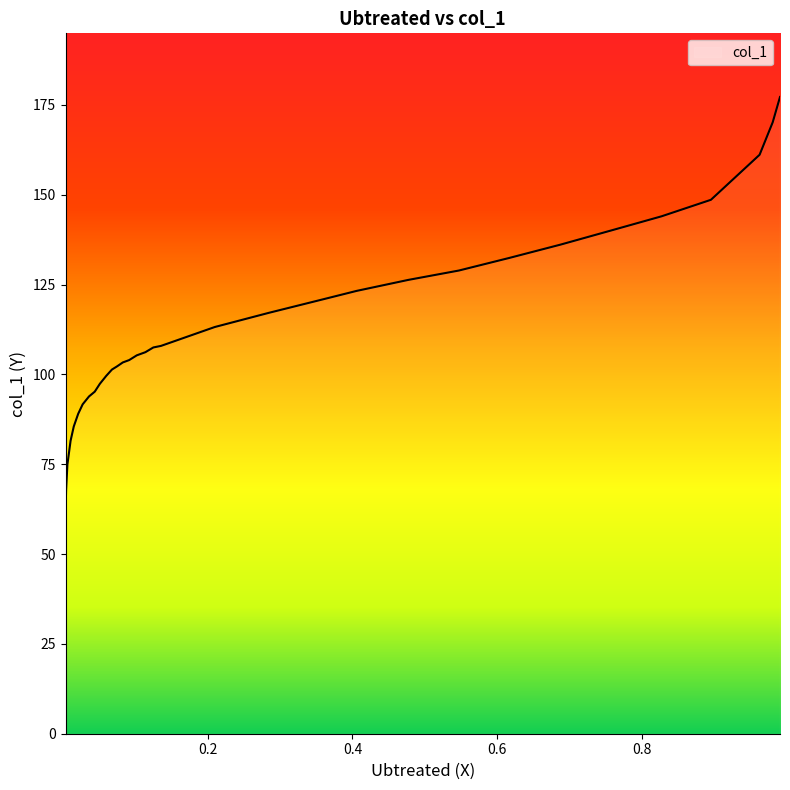

What is the sum of all values?

3715.1